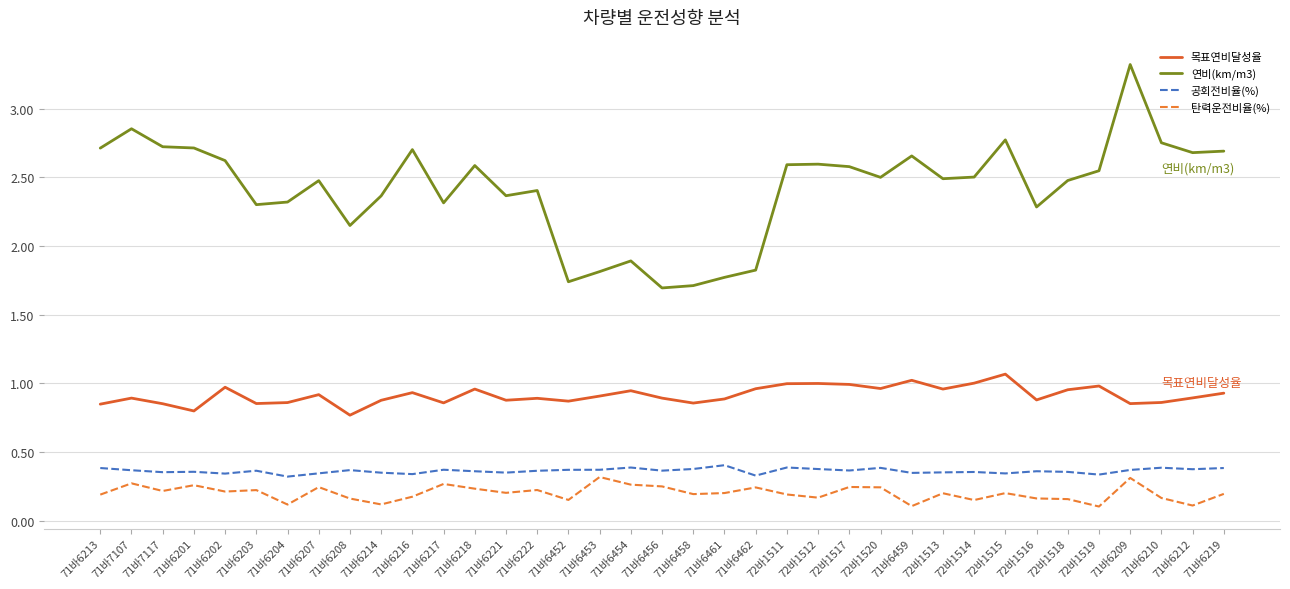

Which label corresponds to the largest value in the chart?

71바6209